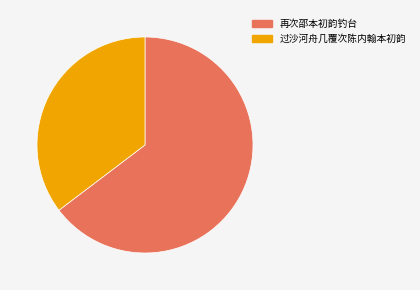

Which category has the smallest portion of the pie?

过沙河舟几覆次陈内翰本初韵